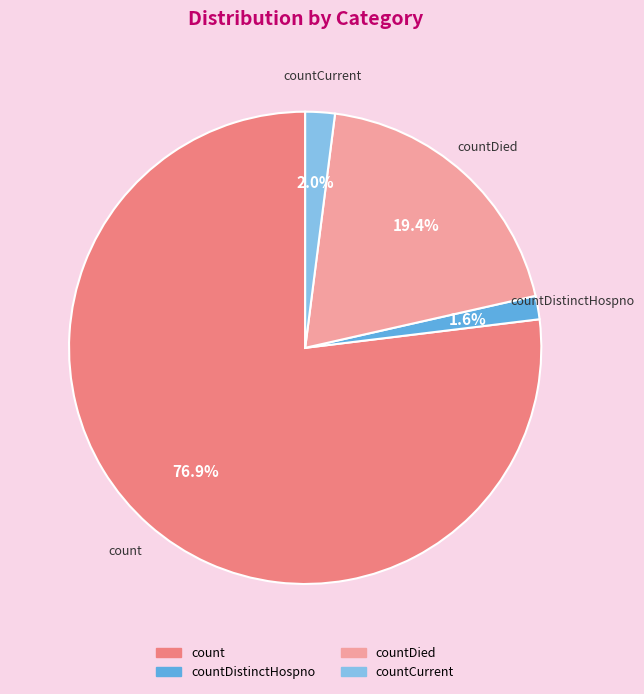

Count the number of slices in the pie.

4